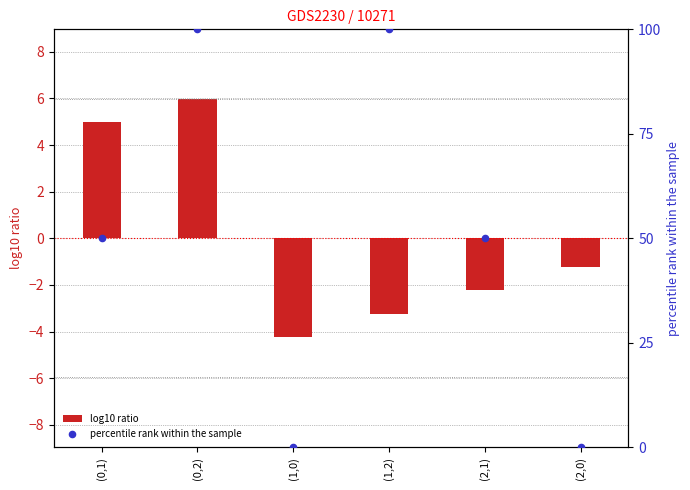

Which series reaches the maximum Y coordinate?

percentile rank within the sample